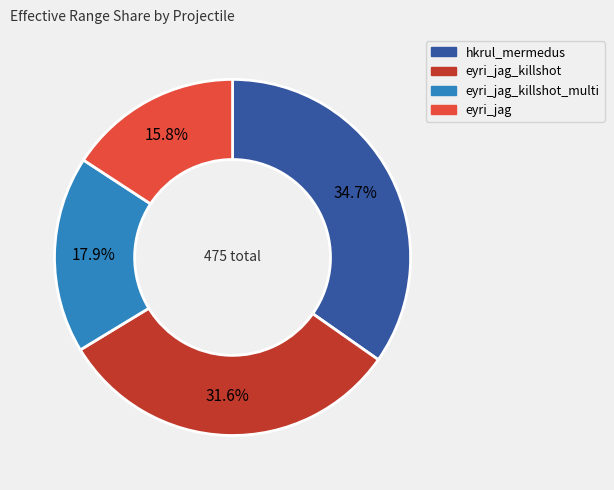

Is there a majority slice in this chart?

No